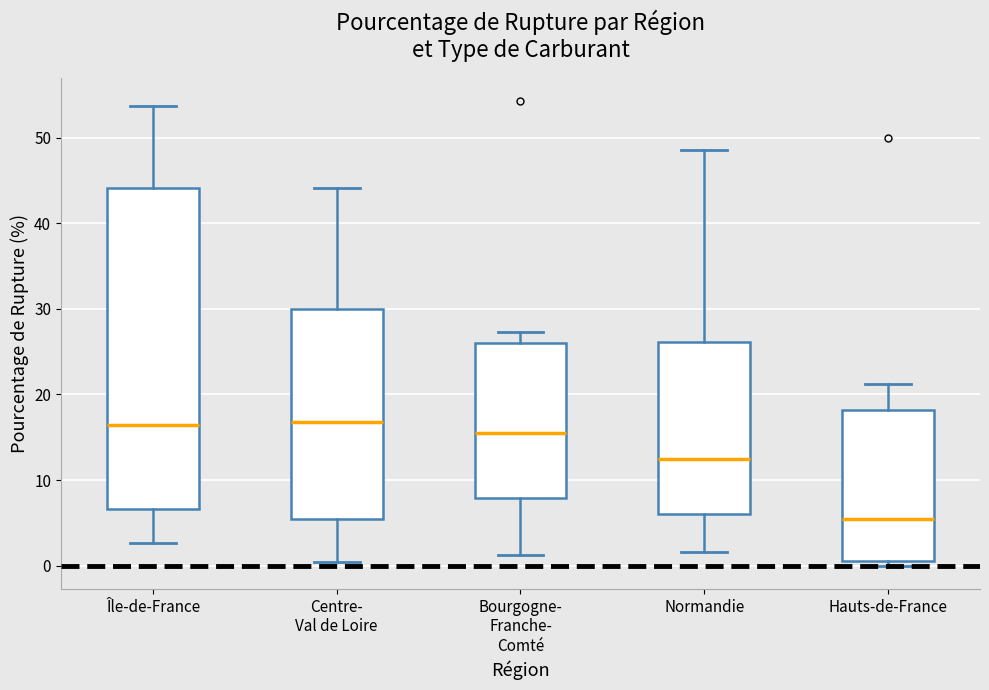

Reading left to right, read every box against the y-axis: the position of its median line, the range the box covers, and the ends of its whiskers. The values are not printed on the chart, so give them approximately, as read against the axis.

Île-de-France: median 16, box 7 to 44, whiskers 3 to 54
Centre- Val de Loire: median 17, box 5 to 30, whiskers 0 to 44
Bourgogne- Franche- Comté: median 15, box 8 to 26, whiskers 1 to 27
Normandie: median 12, box 6 to 26, whiskers 2 to 49
Hauts-de-France: median 5, box 1 to 18, whiskers 0 to 21